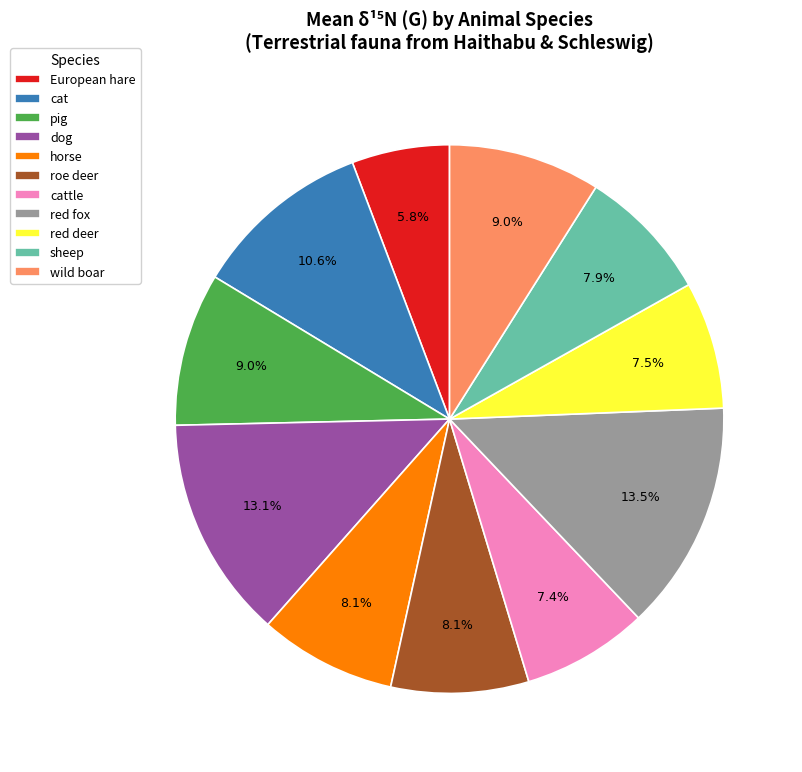

What is the ratio of the value at European hare to the value at cat?

0.5